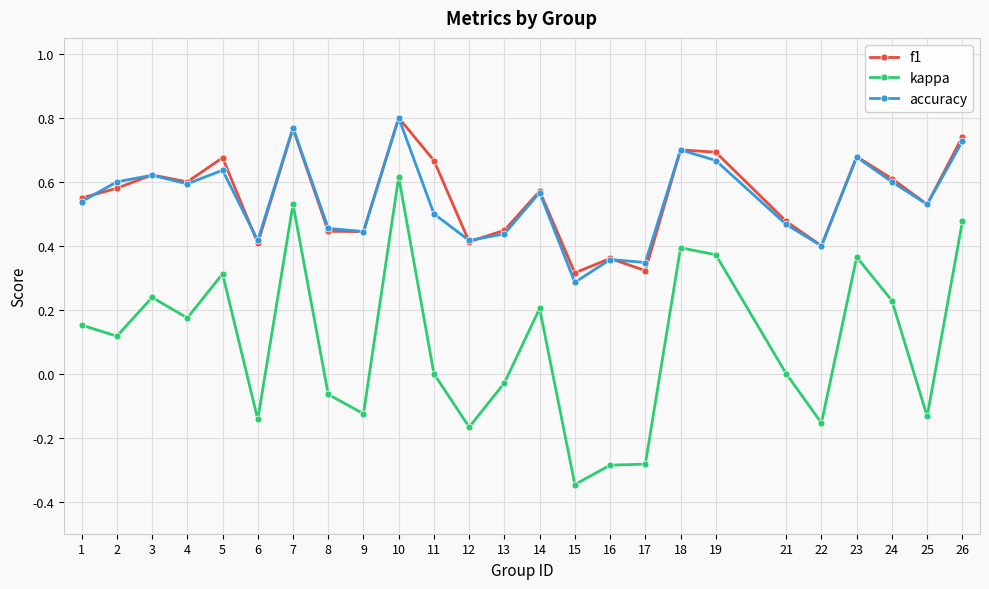

The f1 series shows 1.3 at 26. True or false?

False